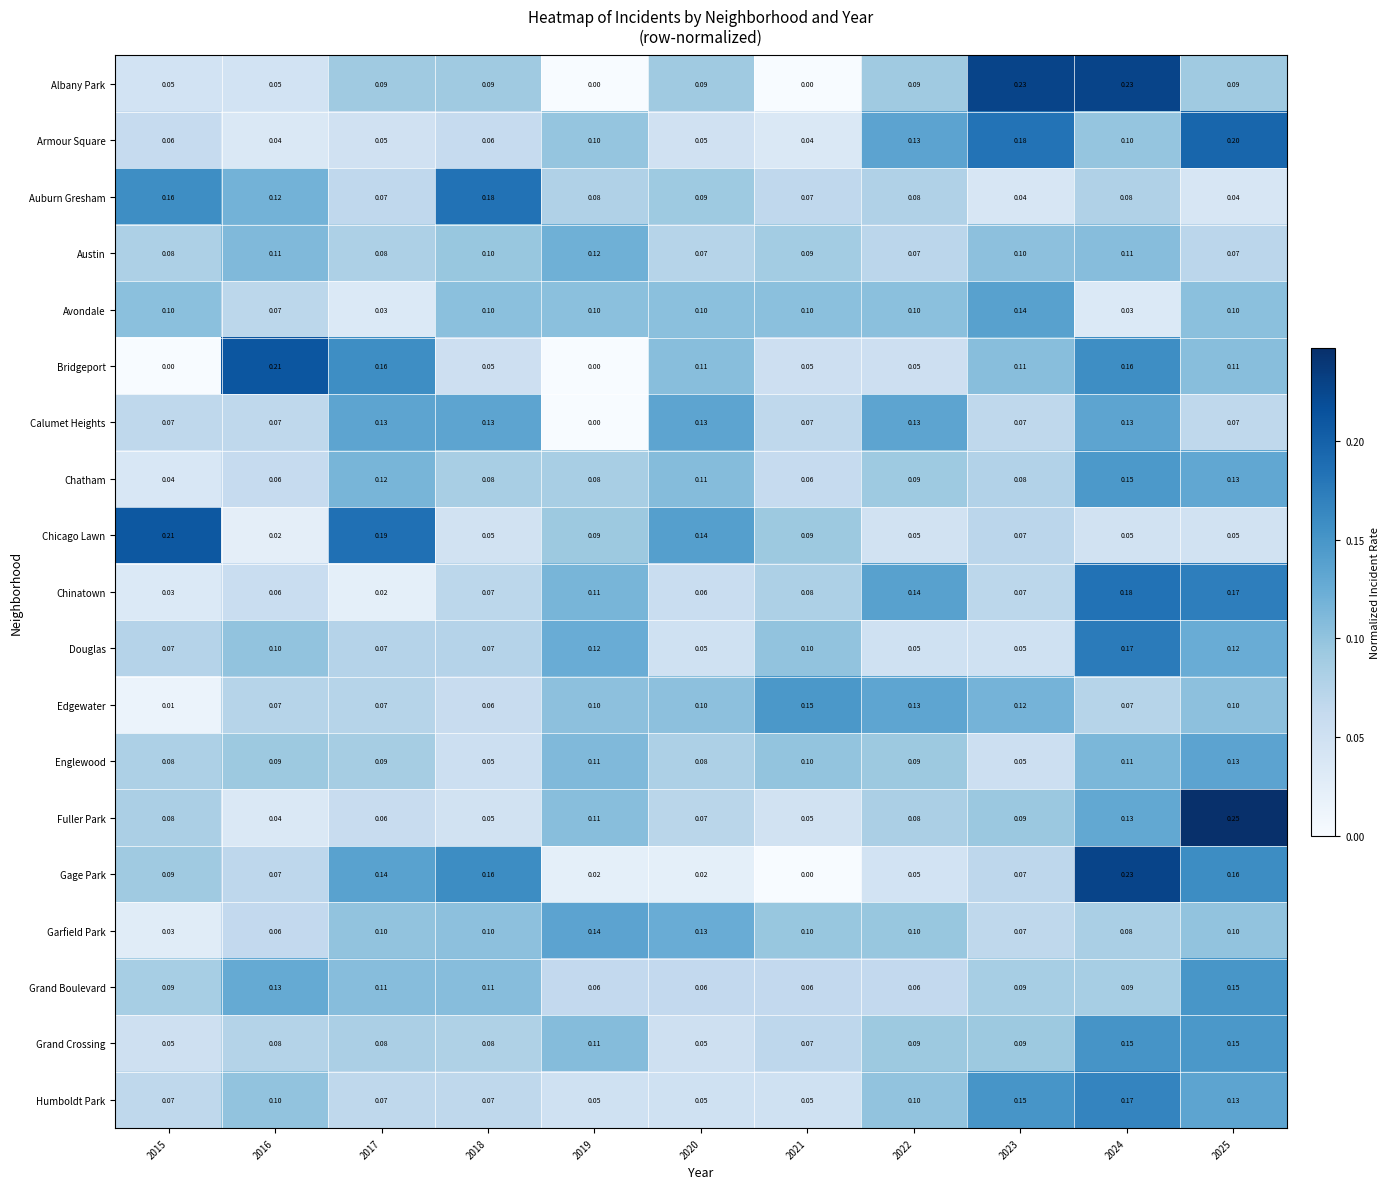

Which series changed the most between 2024 and 2025?

Albany Park